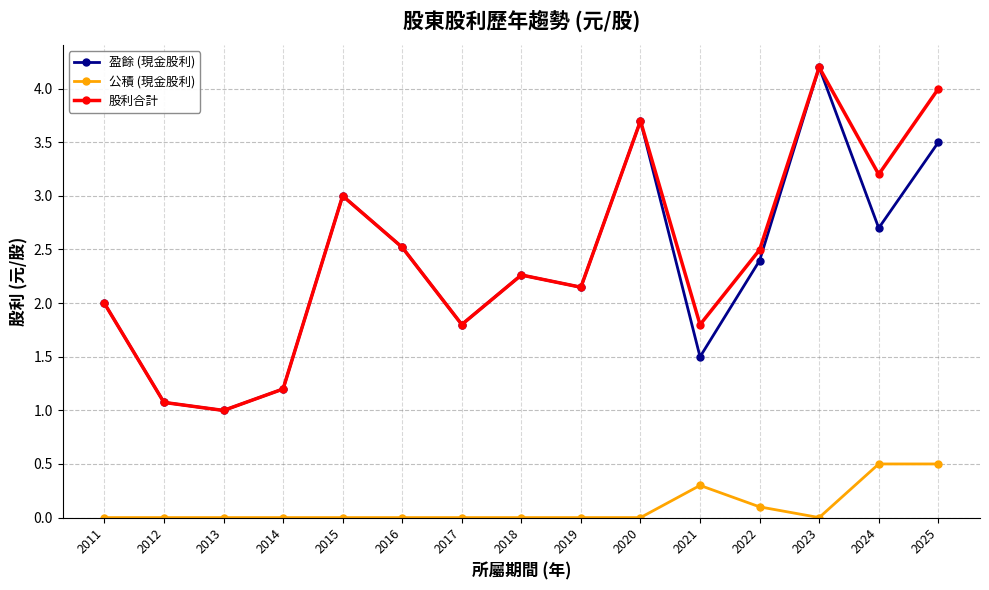

How many distinct data groups are displayed?

3